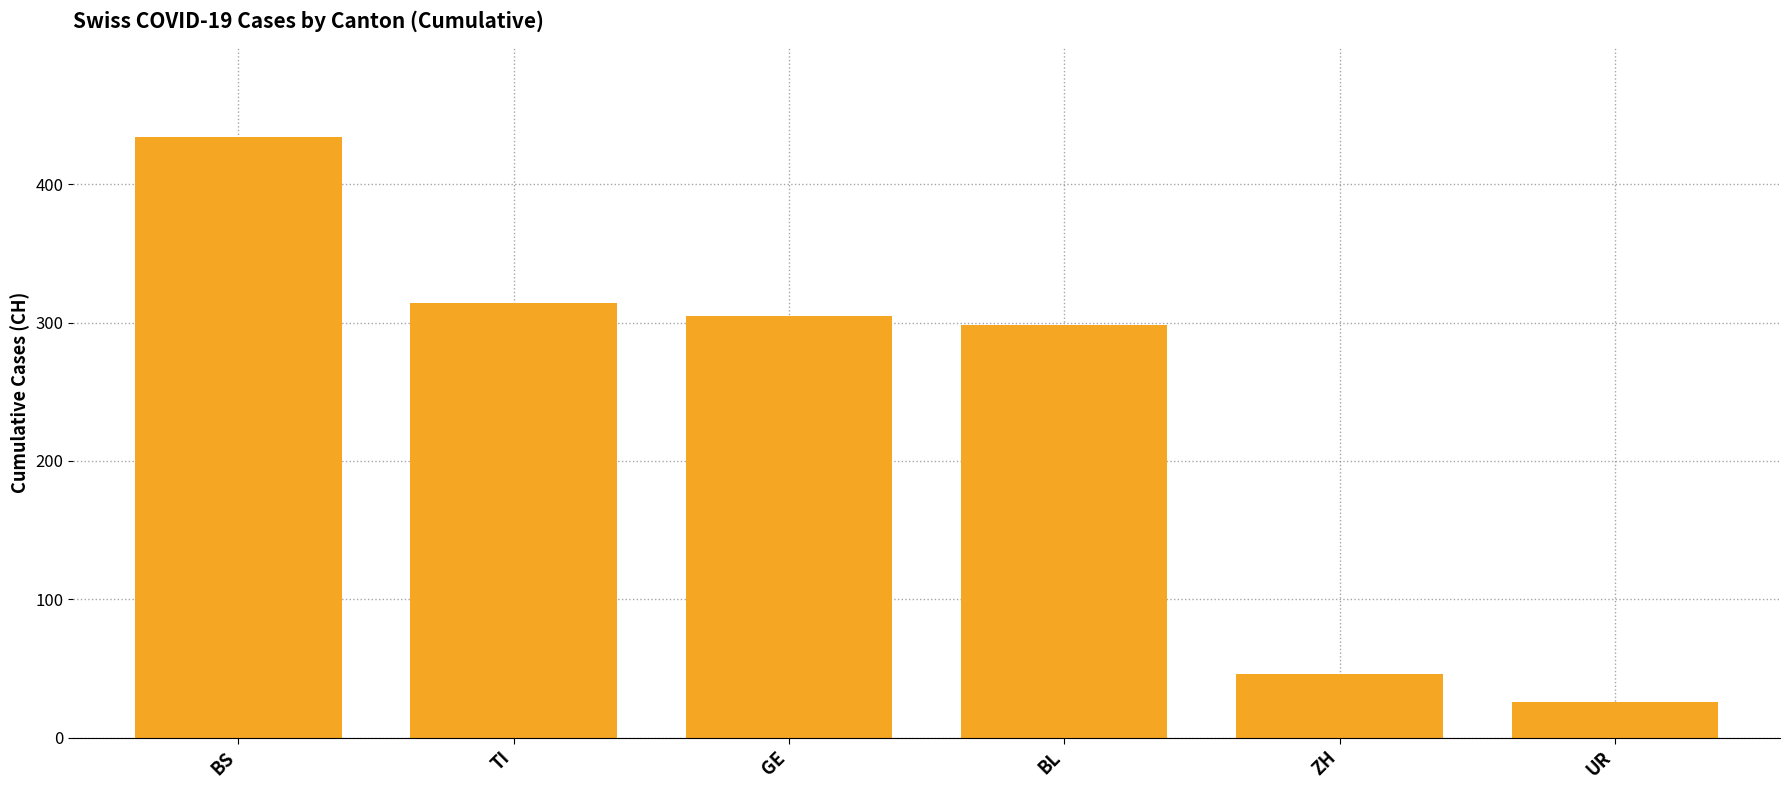

The chart shows a value of 90 at TI. True or false?

False